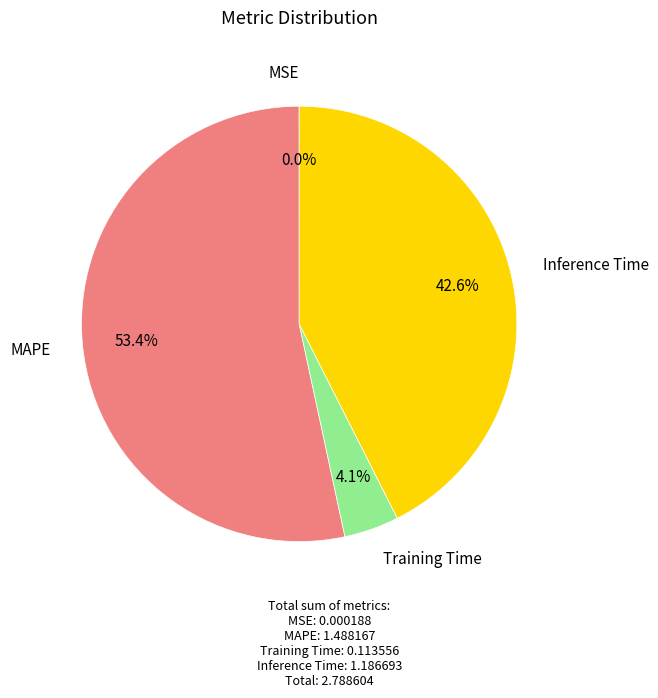

Is there a majority slice in this chart?

Yes